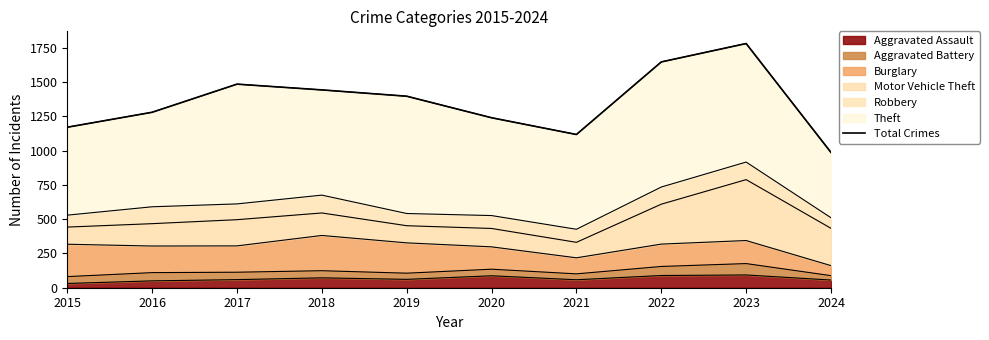

At which category does the data reach its first local peak?

2017